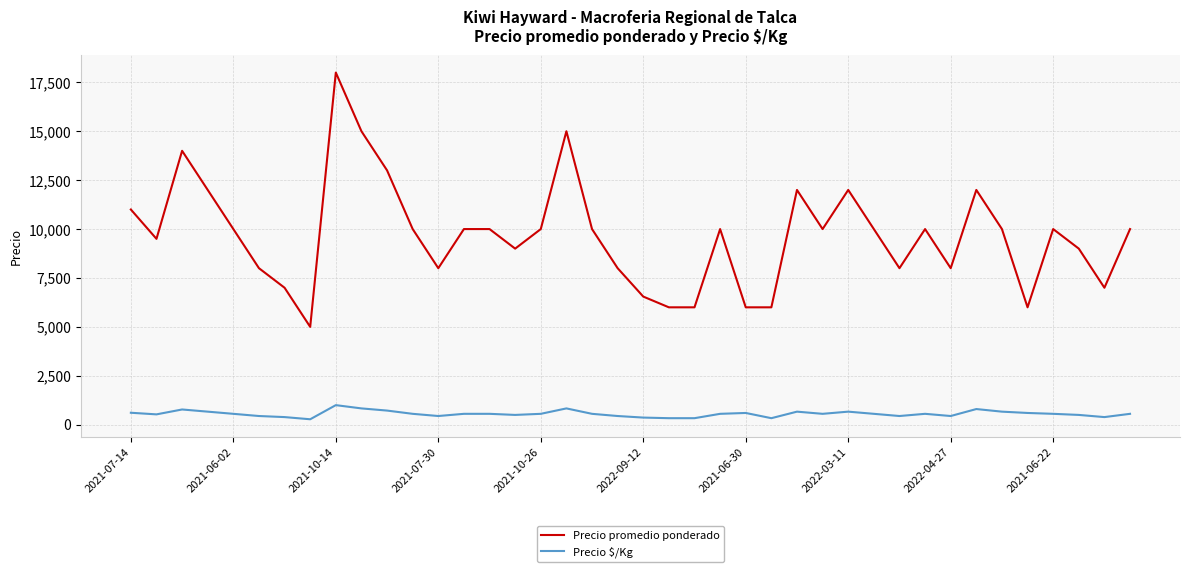

Which series has the widest spread of values?

Precio promedio ponderado